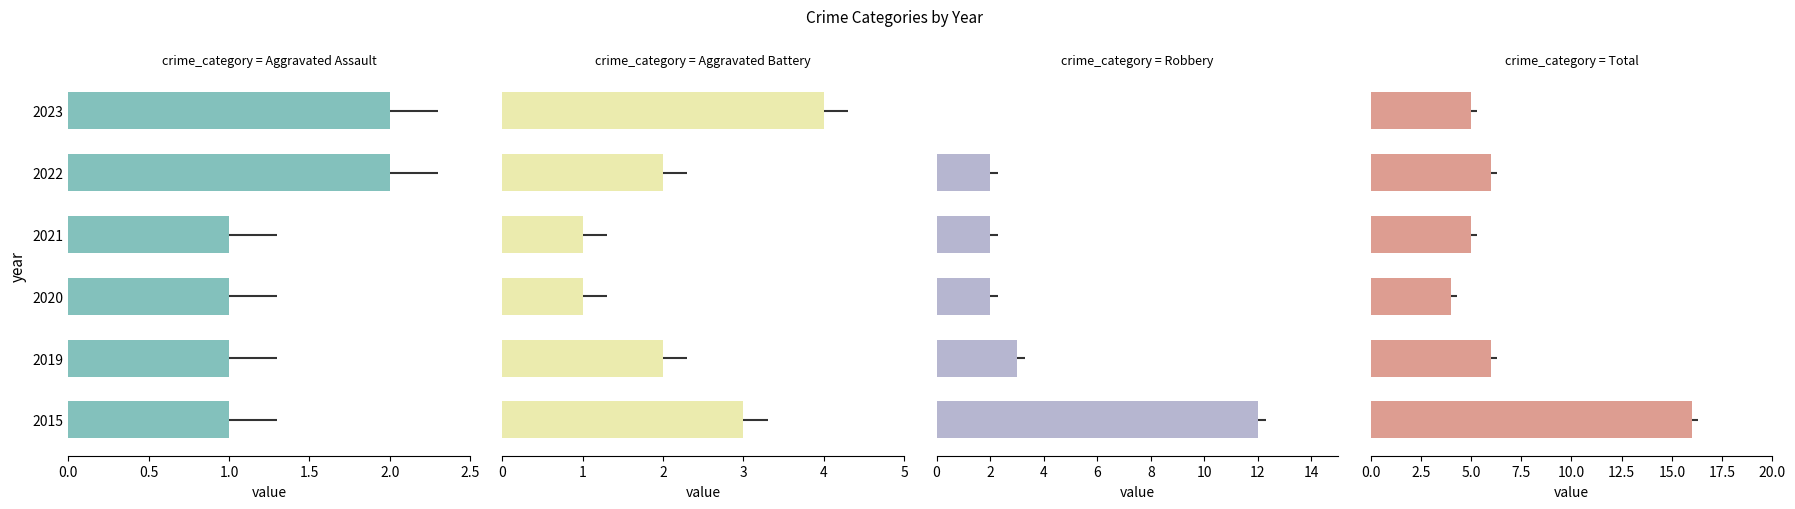

Reading right to left, what are all the values shown in this chart?

Aggravated Assault: 2	2	1	1	1	1
Aggravated Battery: 4	2	1	1	2	3
Robbery: 0	2	2	2	3	12
Total: 5	6	5	4	6	16